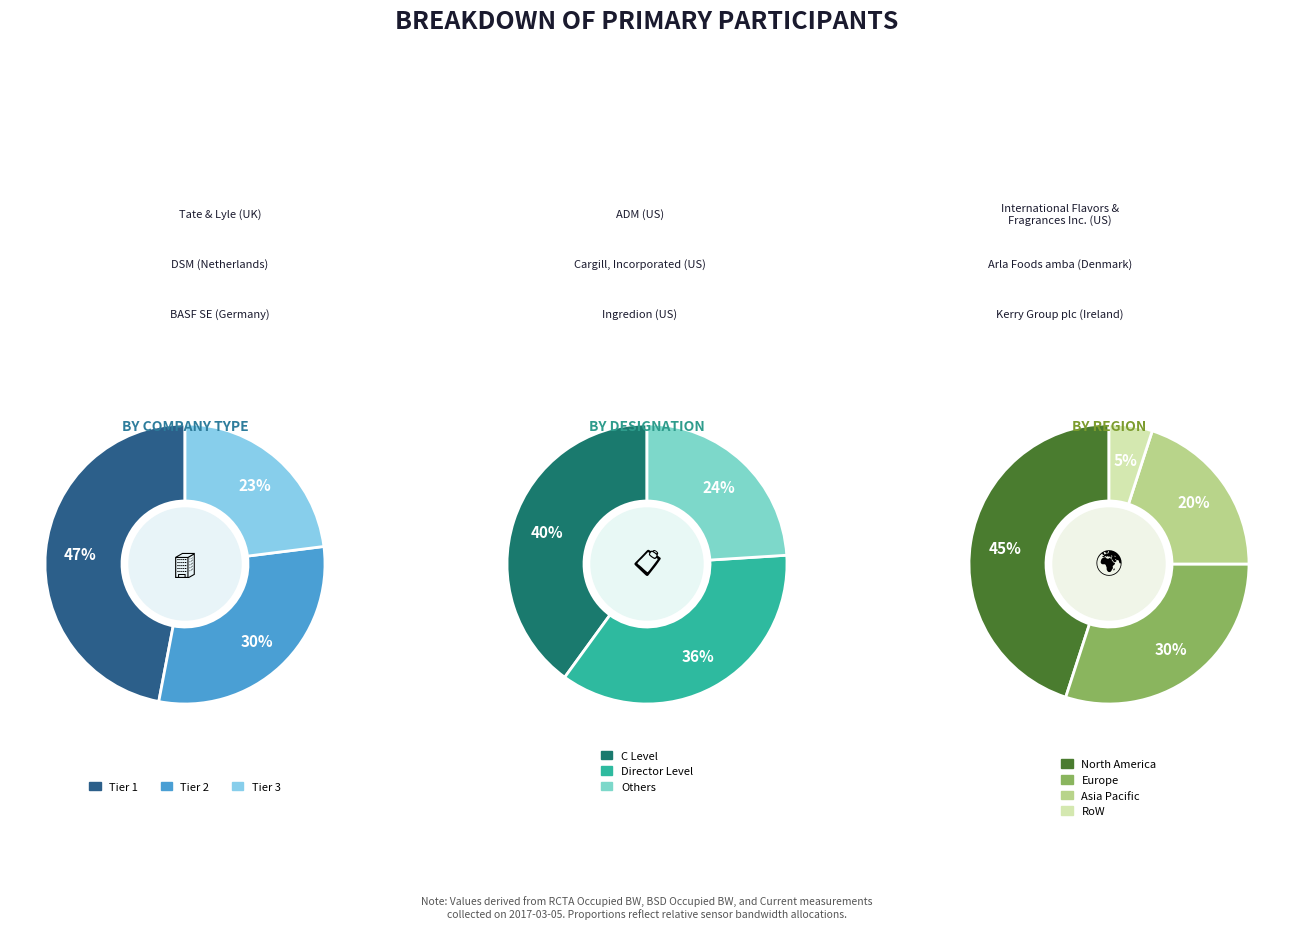

Is there a majority slice in this chart?

No